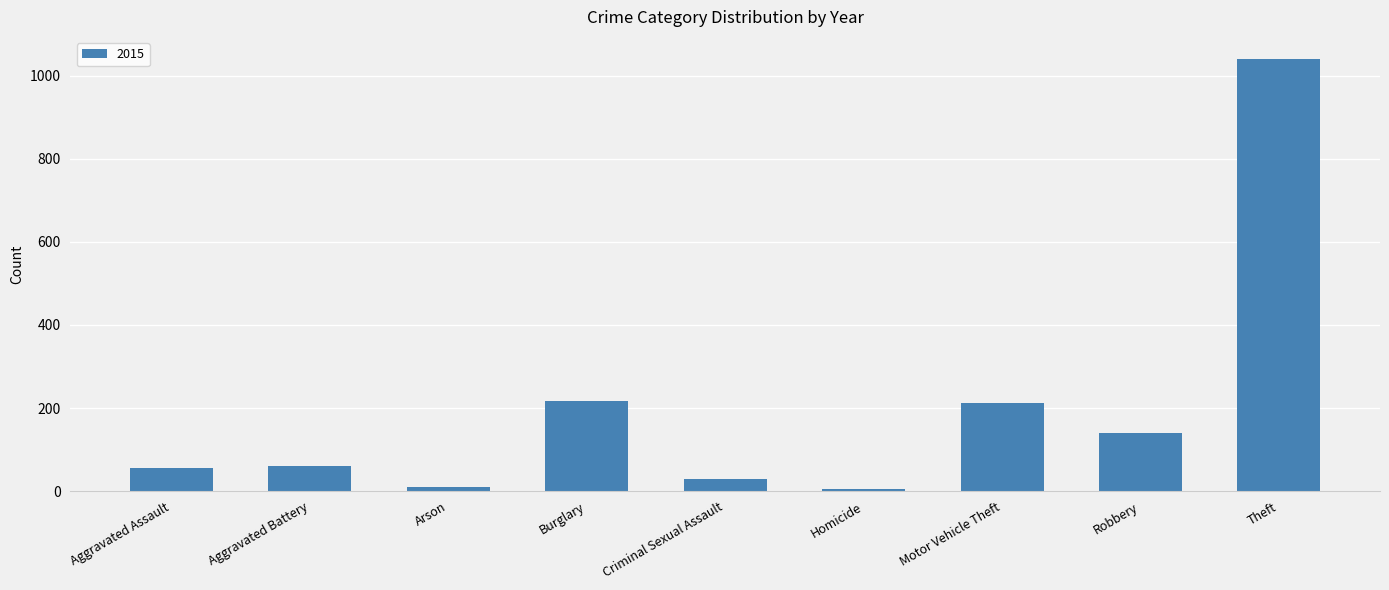

Which category has the highest value across all series?

Theft